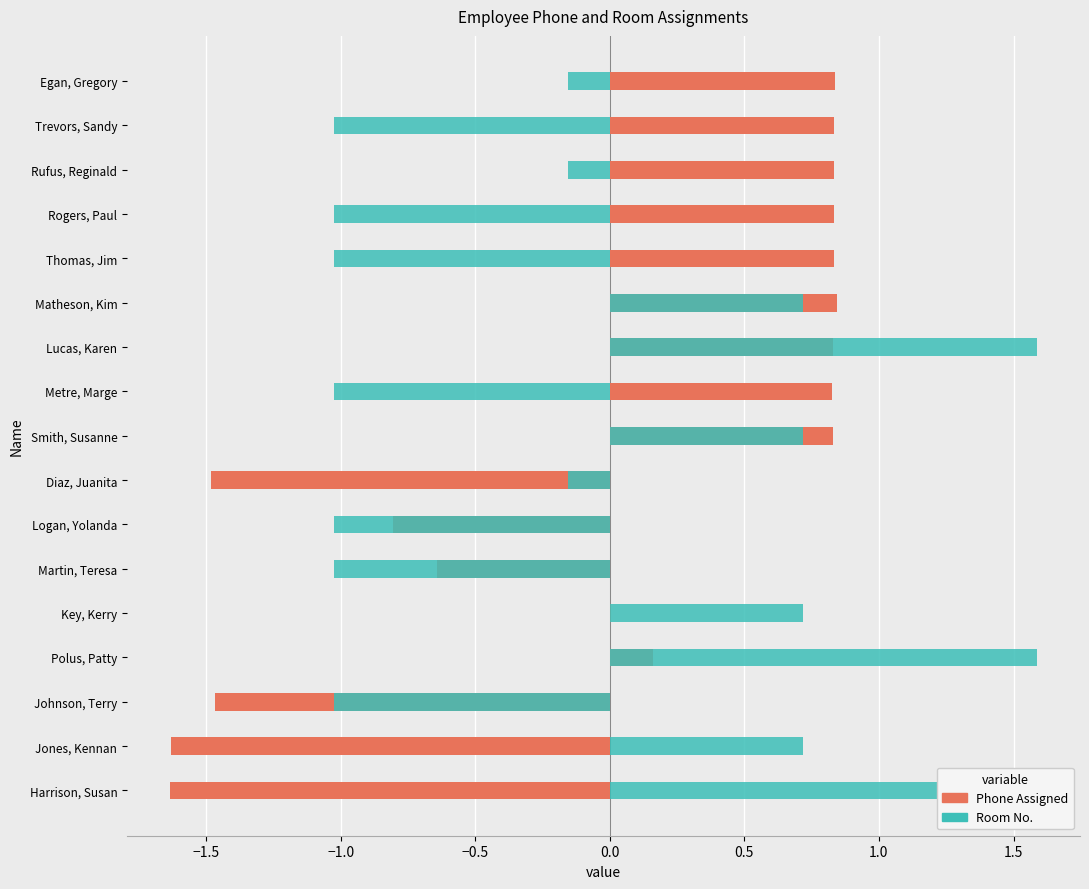

The value of Room No. at Jones, Kennan is 0.2. True or false?

False